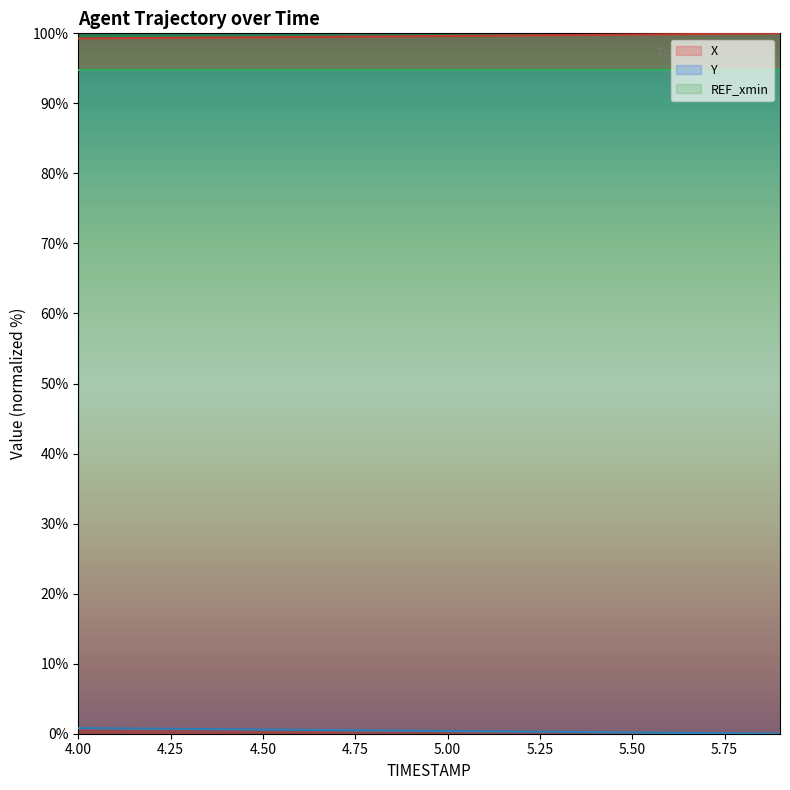

Is it true that X equals 169.6 at 4.00?

False